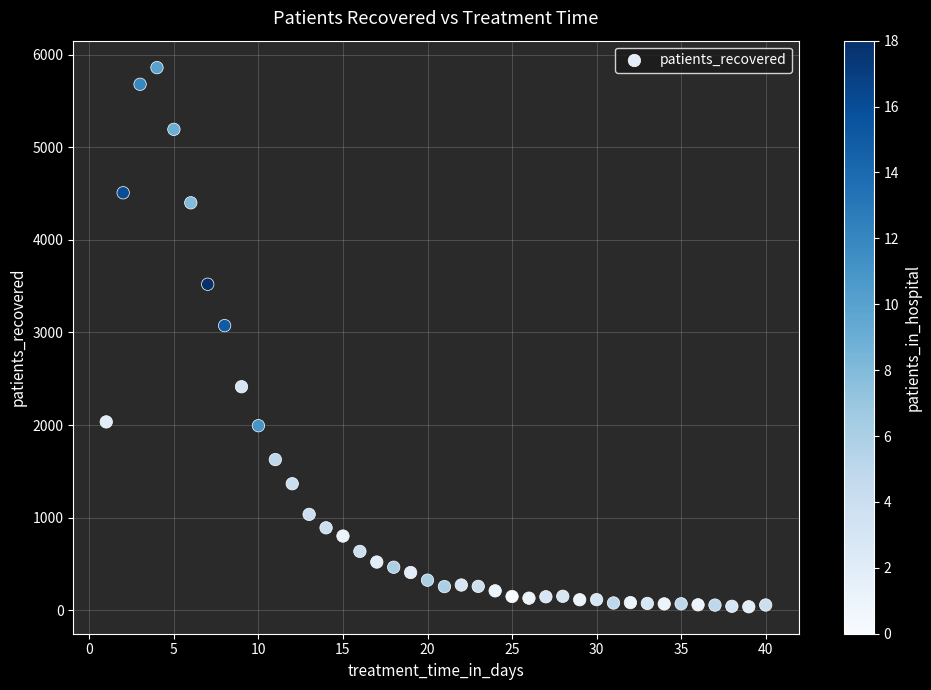

What Y value in the scatter plot is closest to 2949?

3074